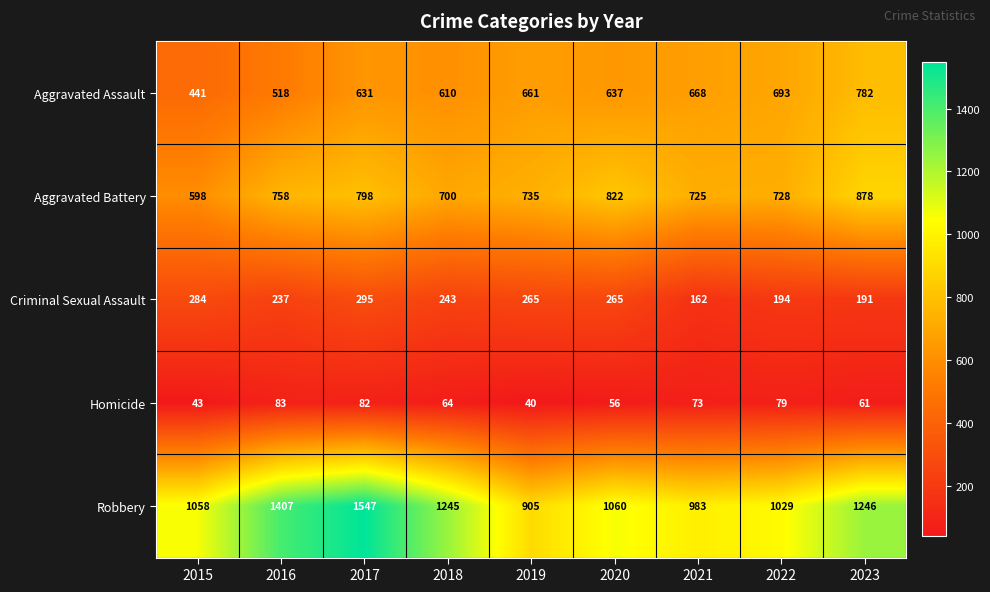

At 2017, list the series in order from smallest to largest.

Homicide, Criminal Sexual Assault, Aggravated Assault, Aggravated Battery, Robbery